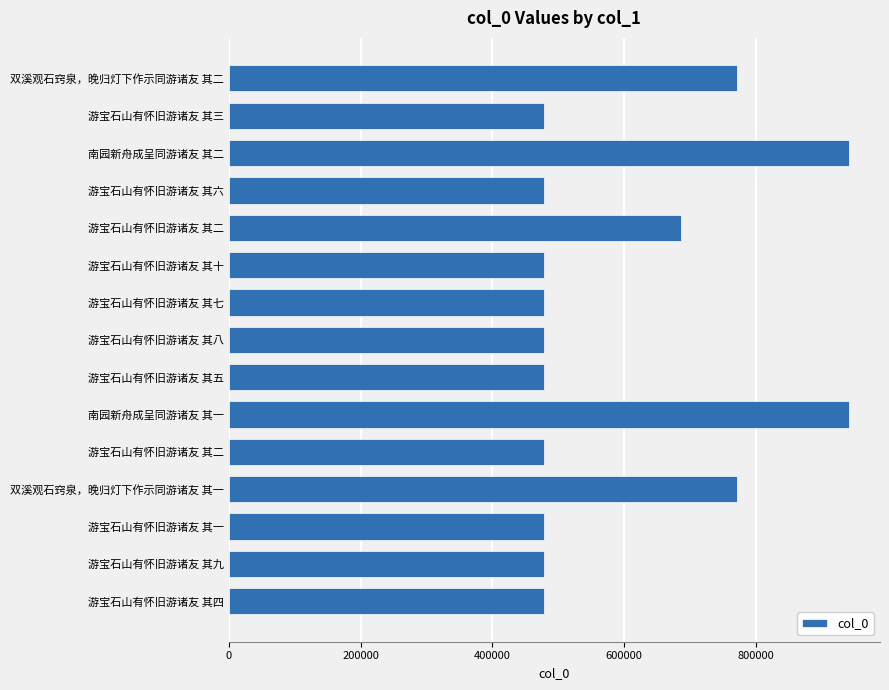

What is the minimum value shown in the chart?

478699